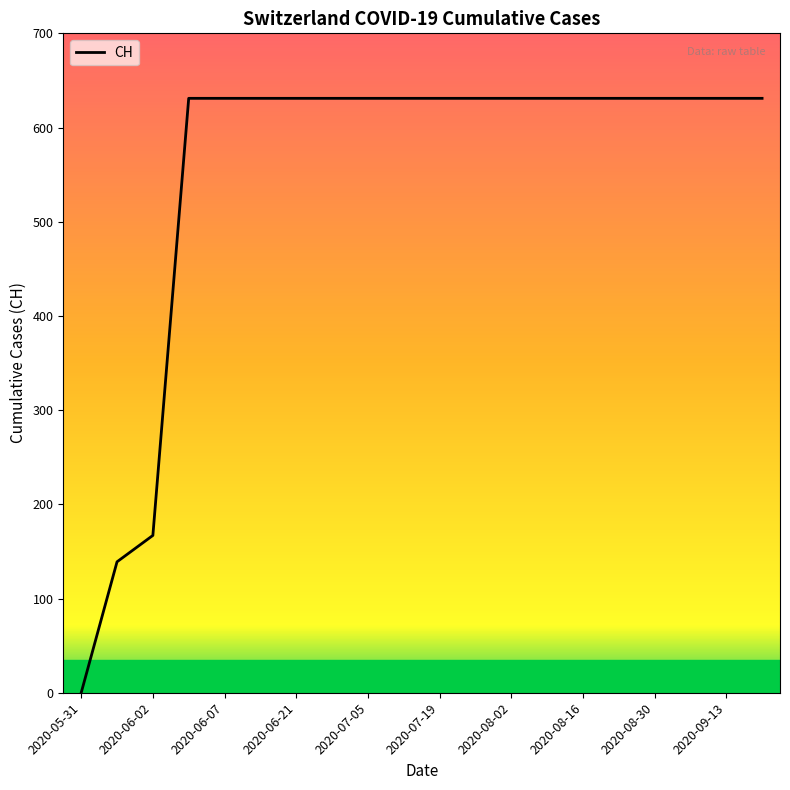

Does the chart display data point markers on the line(s)?

No